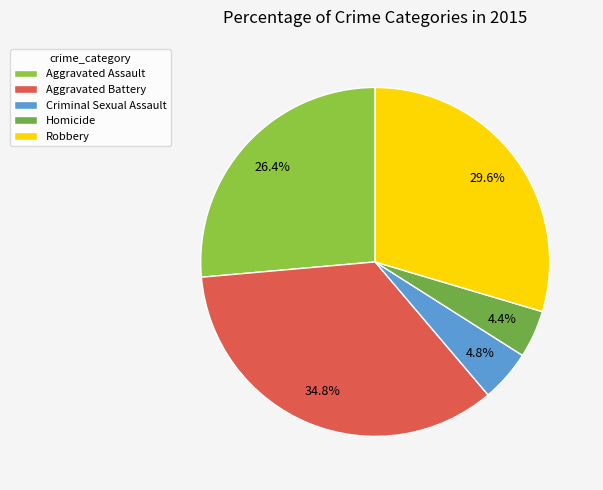

Rank the categories by value from lowest to highest.

Homicide, Criminal Sexual Assault, Aggravated Assault, Robbery, Aggravated Battery